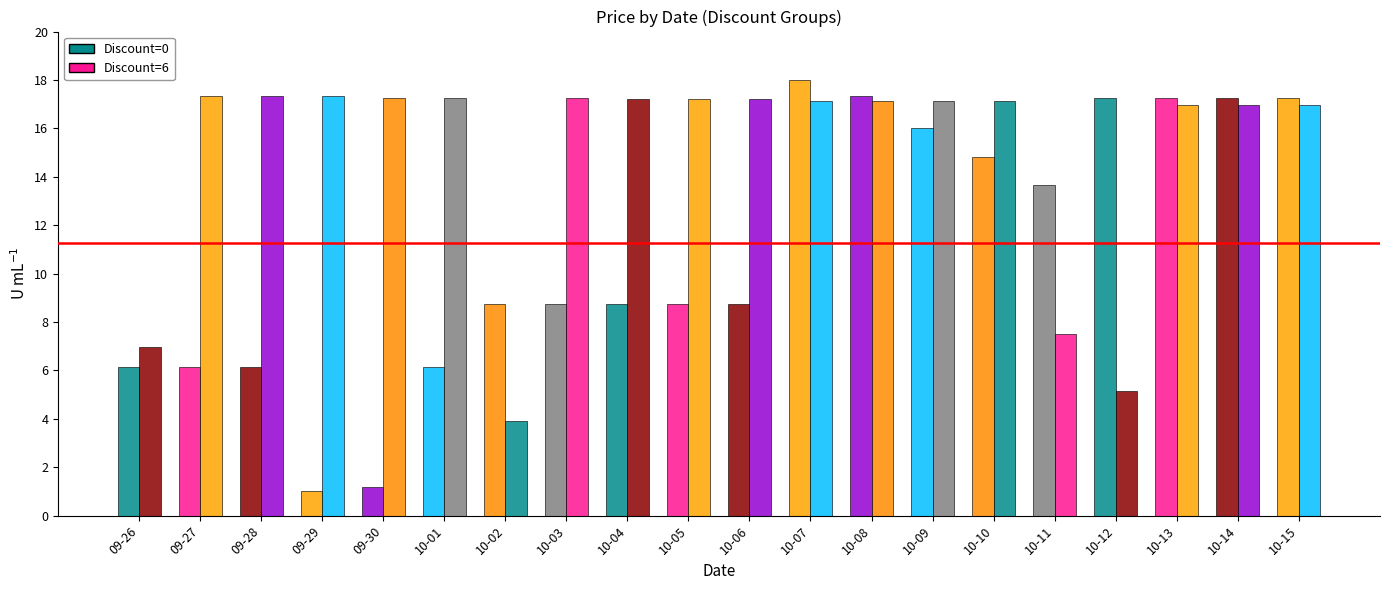

Reading left to right, list all the values displayed in this chart.

Discount=0: 09-26=6.2	09-27=6.2	09-28=6.2	09-29=1.0	09-30=1.2	10-01=6.2	10-02=8.7	10-03=8.7	10-04=8.7	10-05=8.7	10-06=8.7	10-07=18.0	10-08=17.3	10-09=16.0	10-10=14.8	10-11=13.6	10-12=17.3	10-13=17.3	10-14=17.3	10-15=17.3
Discount=6: 09-26=6.9	09-27=17.3	09-28=17.3	09-29=17.3	09-30=17.3	10-01=17.3	10-02=3.9	10-03=17.3	10-04=17.2	10-05=17.2	10-06=17.2	10-07=17.1	10-08=17.1	10-09=17.1	10-10=17.1	10-11=7.5	10-12=5.2	10-13=17.0	10-14=17.0	10-15=17.0